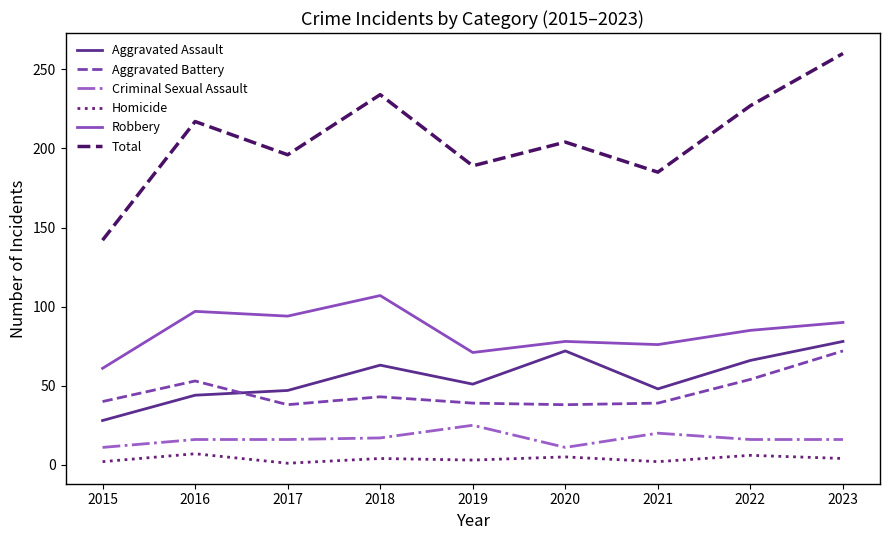

Which series has the widest spread of values?

Total